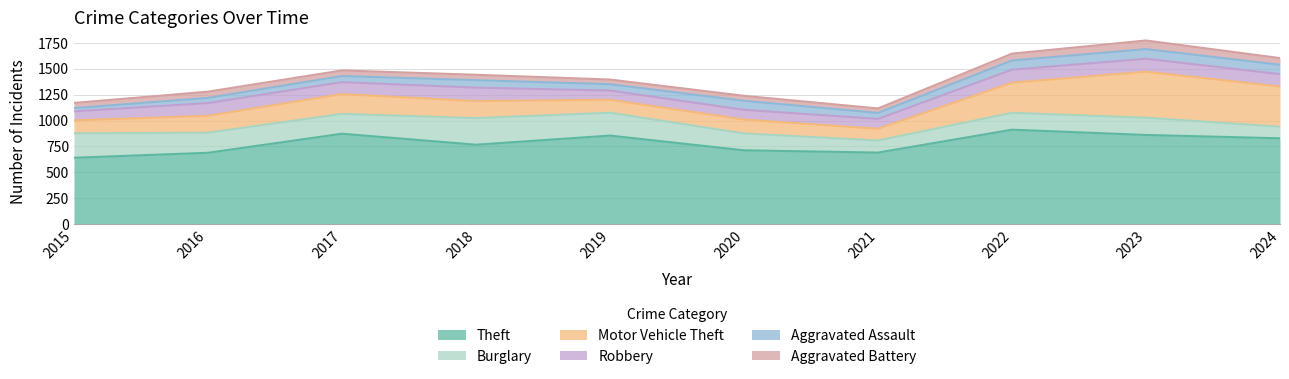

At which category does Aggravated Assault reach its first local peak?

2018